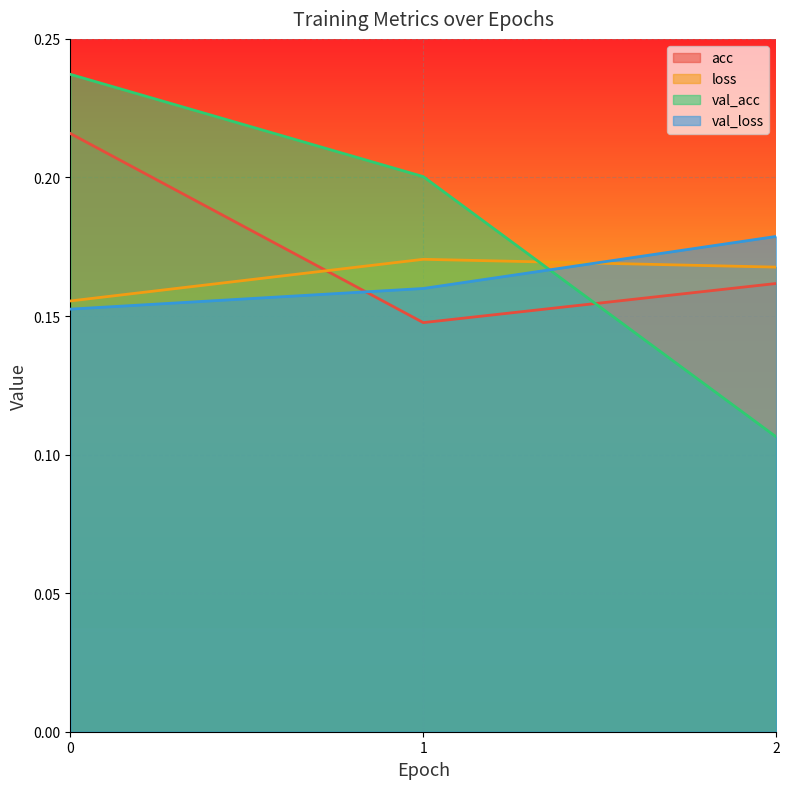

At how many categories does at least one series exceed 0?

3